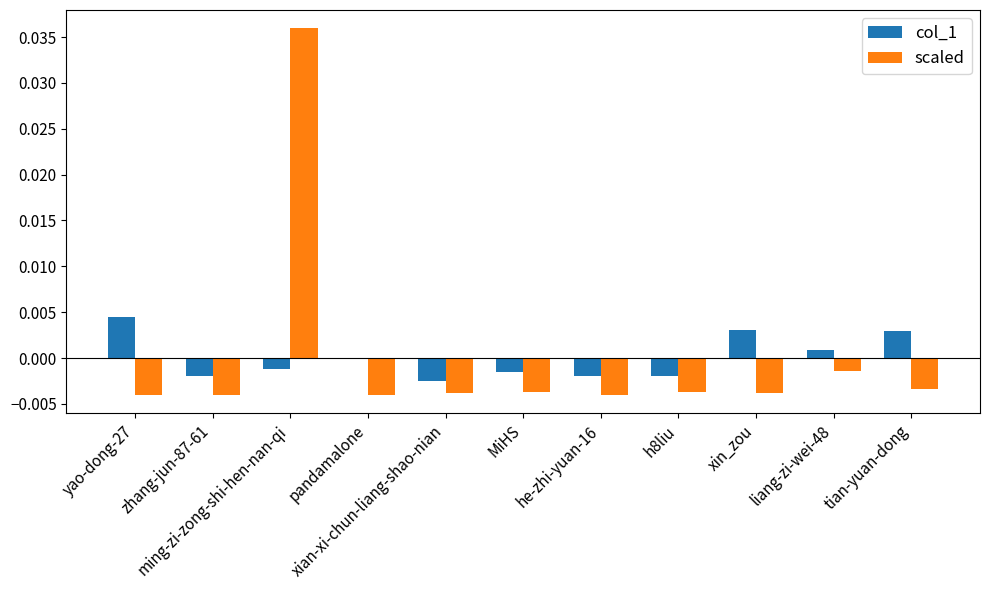

At which label does col_1 reach its peak?

yao-dong-27